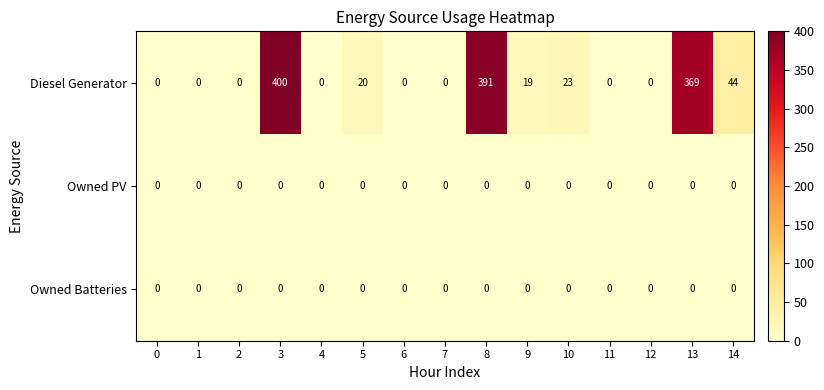

What is the difference between the Diesel Generator values at 0 and 10?

23